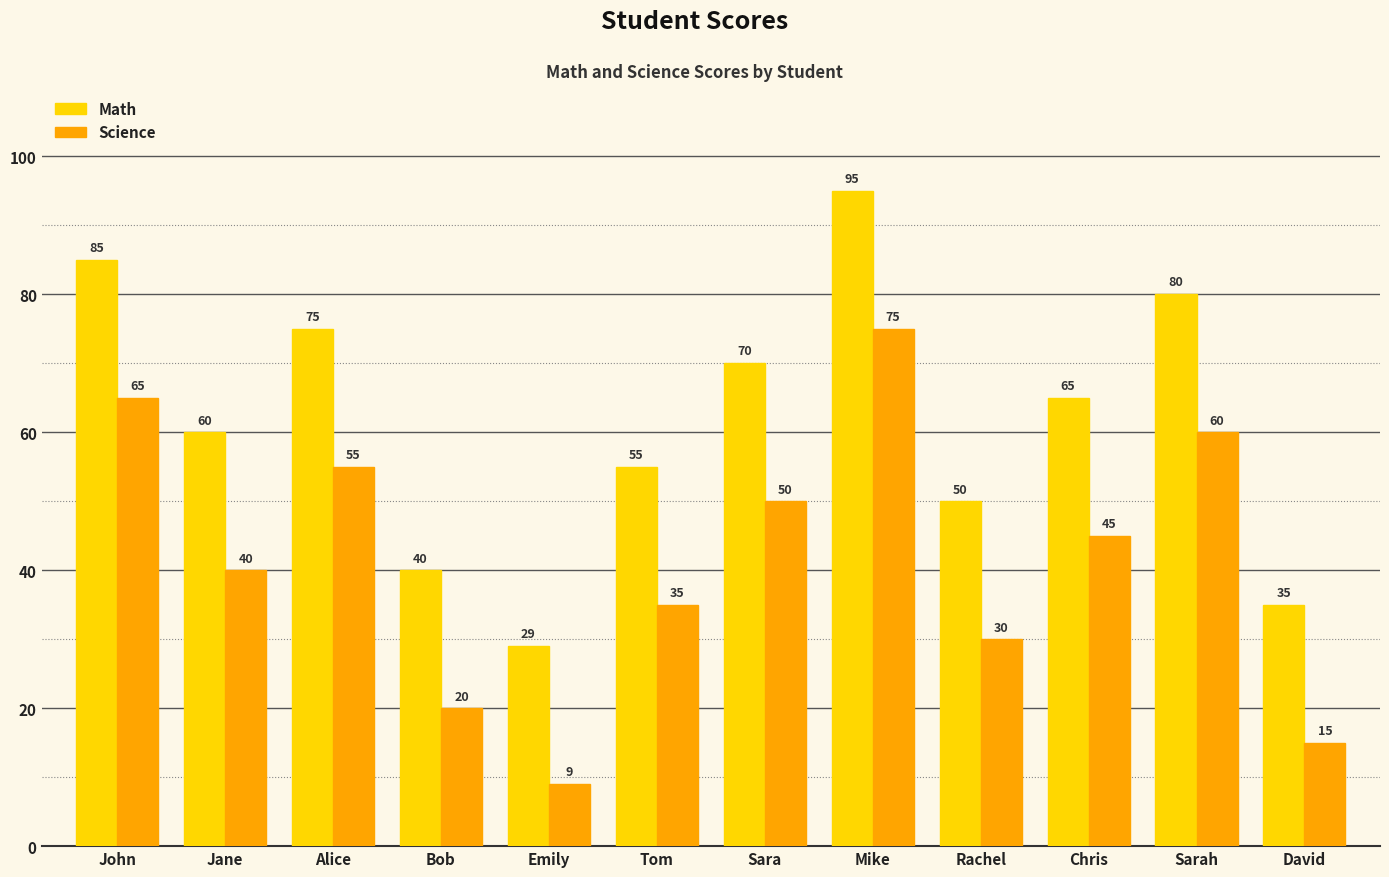

What is the difference between the highest and lowest values at Mike?

20